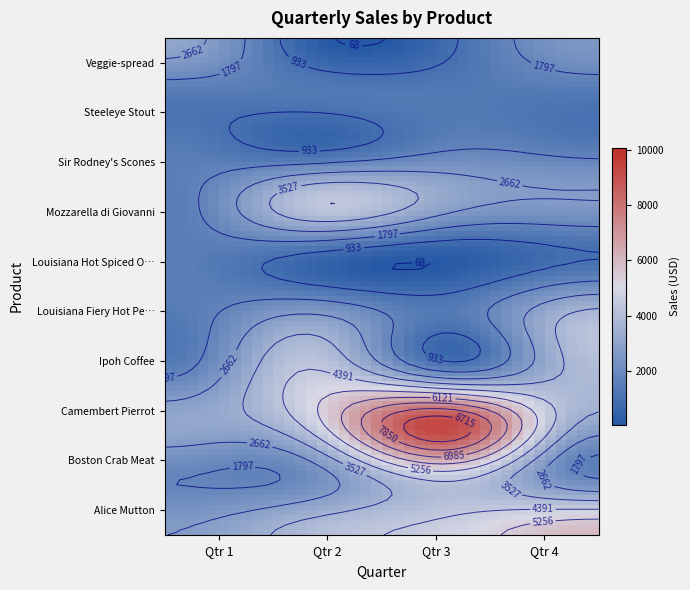

Is it true that Camembert Pierrot equals 9579.5 at Qtr 3?

True